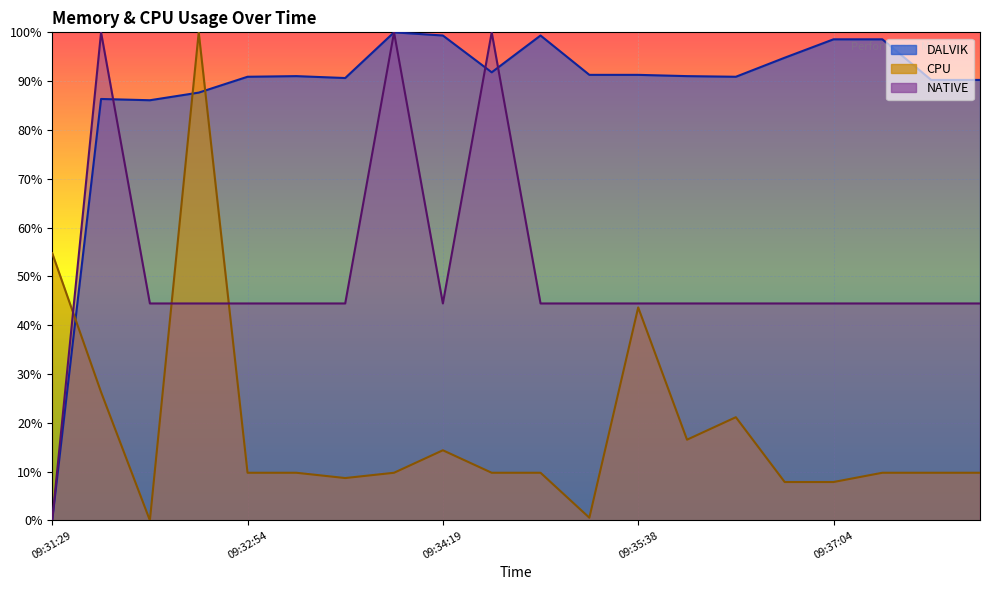

Which has a higher value, 09:33:58 or 09:32:54?

09:33:58